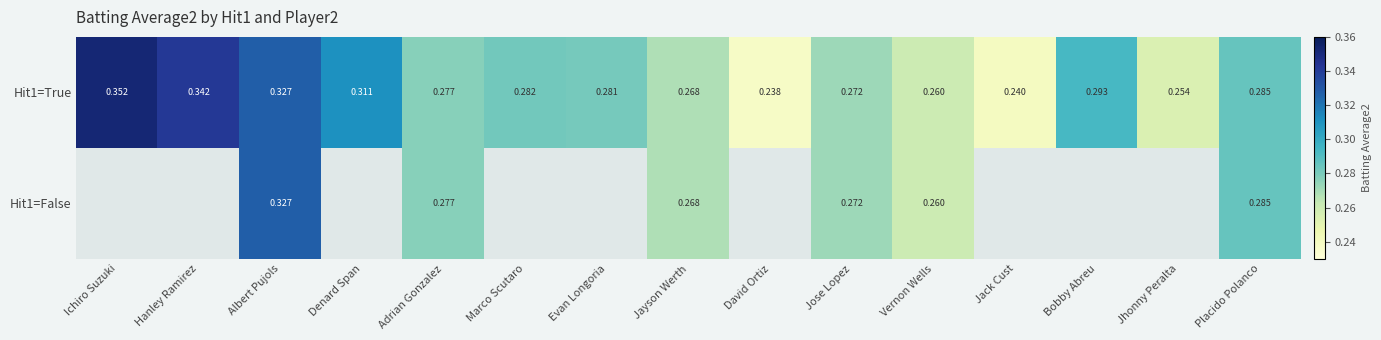

List the series in order of their peak value, highest first.

Hit1=True, Hit1=False